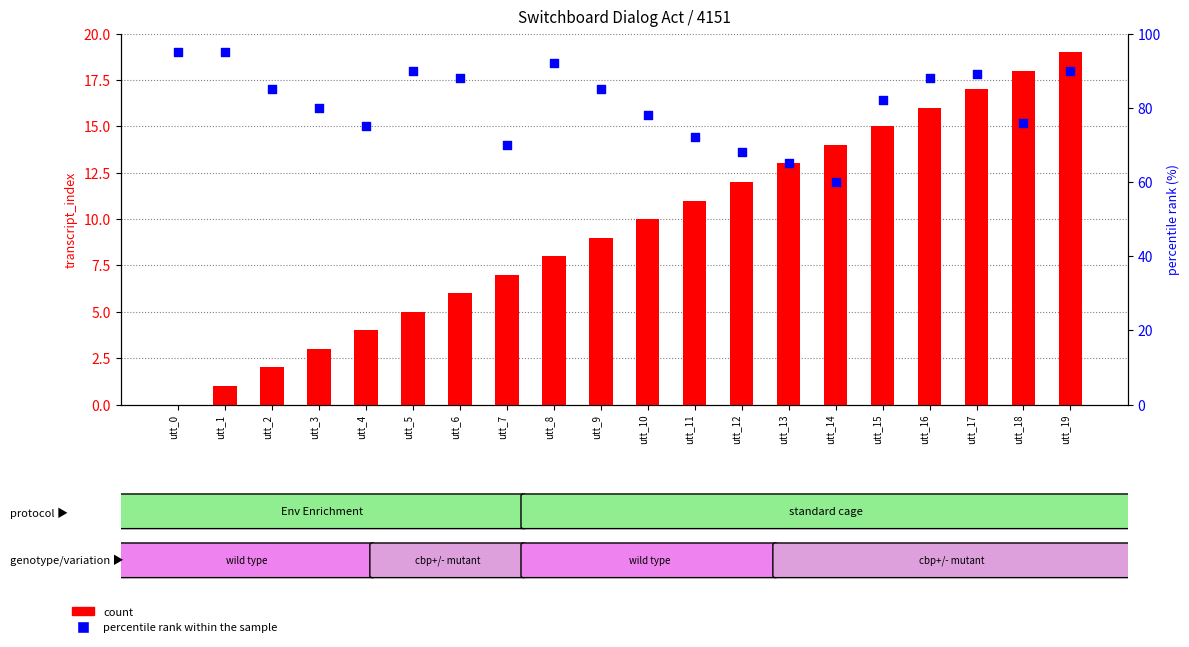

Which series has the largest total across all categories?

percentile rank within the sample